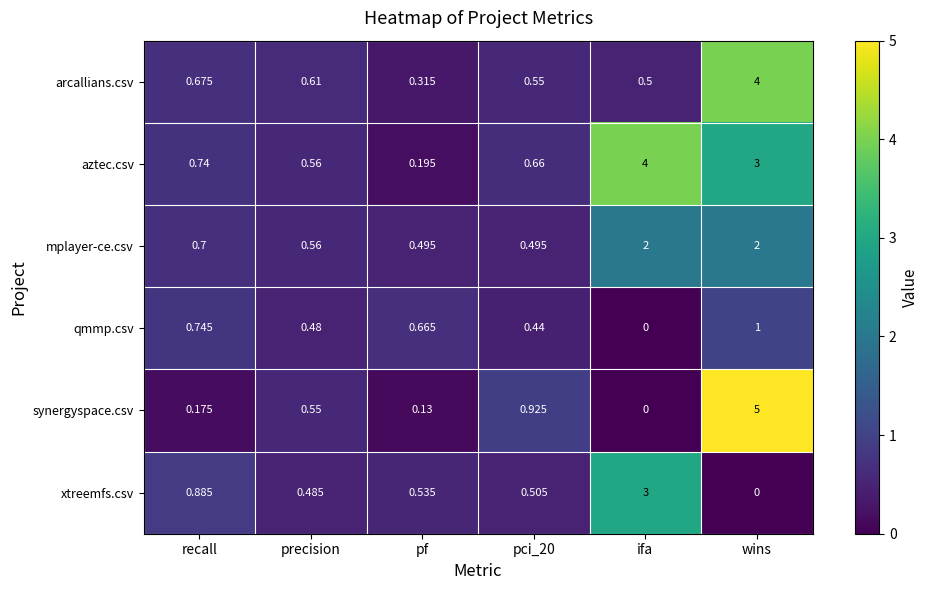

At which label is mplayer-ce.csv closest to 1?

recall